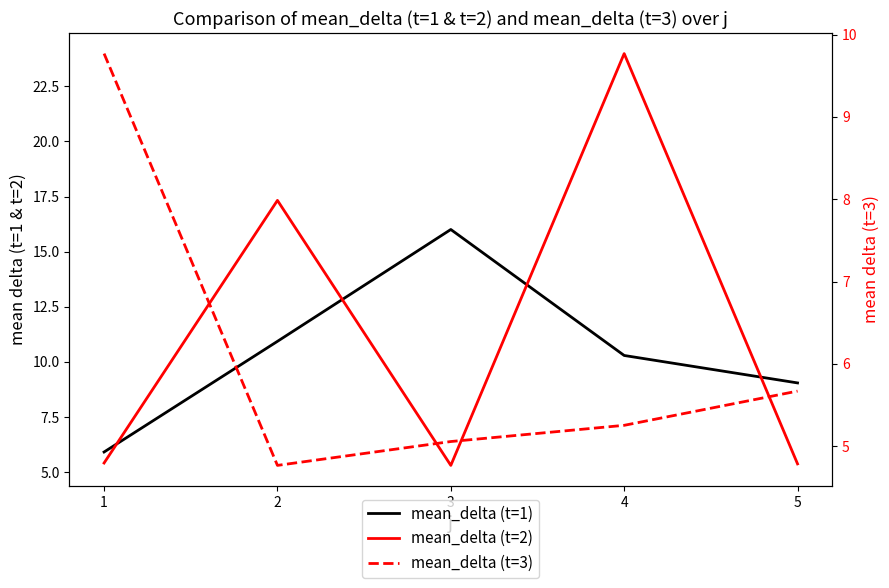

Reading left to right, transcribe all the data shown in this chart.

mean_delta (t=1): 5.9	10.9	16.0	10.3	9.0
mean_delta (t=2): 5.4	17.3	5.3	24.0	5.4
mean_delta (t=3): 9.8	4.8	5.1	5.3	5.7